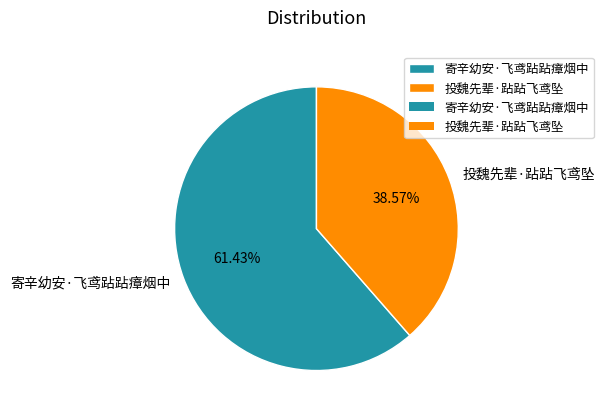

The 投魏先辈·跕跕飞鸢坠 slice represents 39% of the pie. True or false?

True